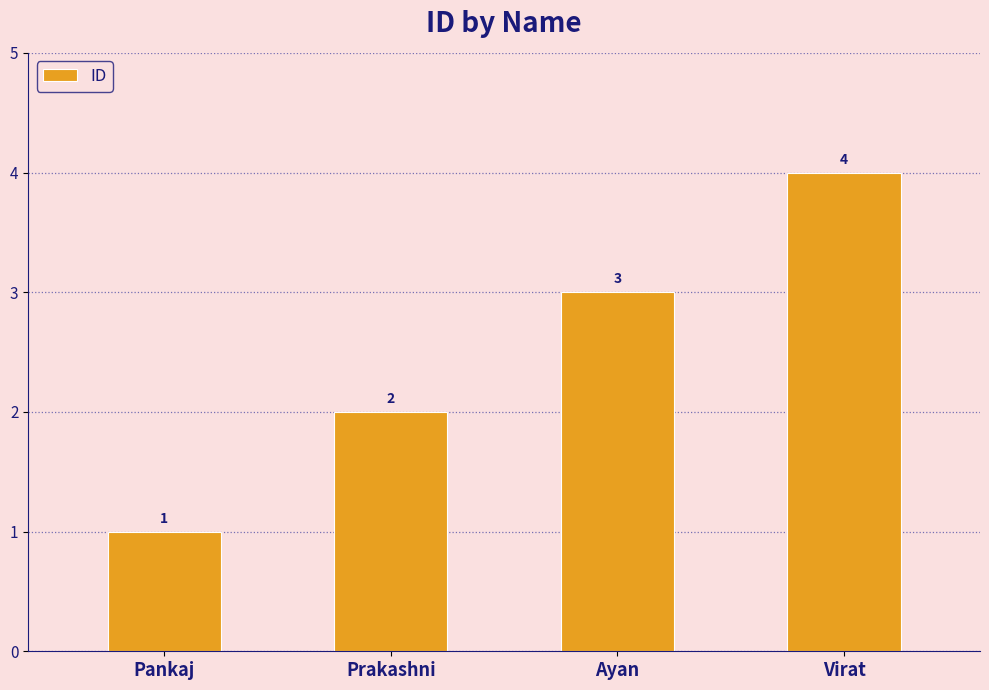

The chart shows a value of 0 at Prakashni. True or false?

False